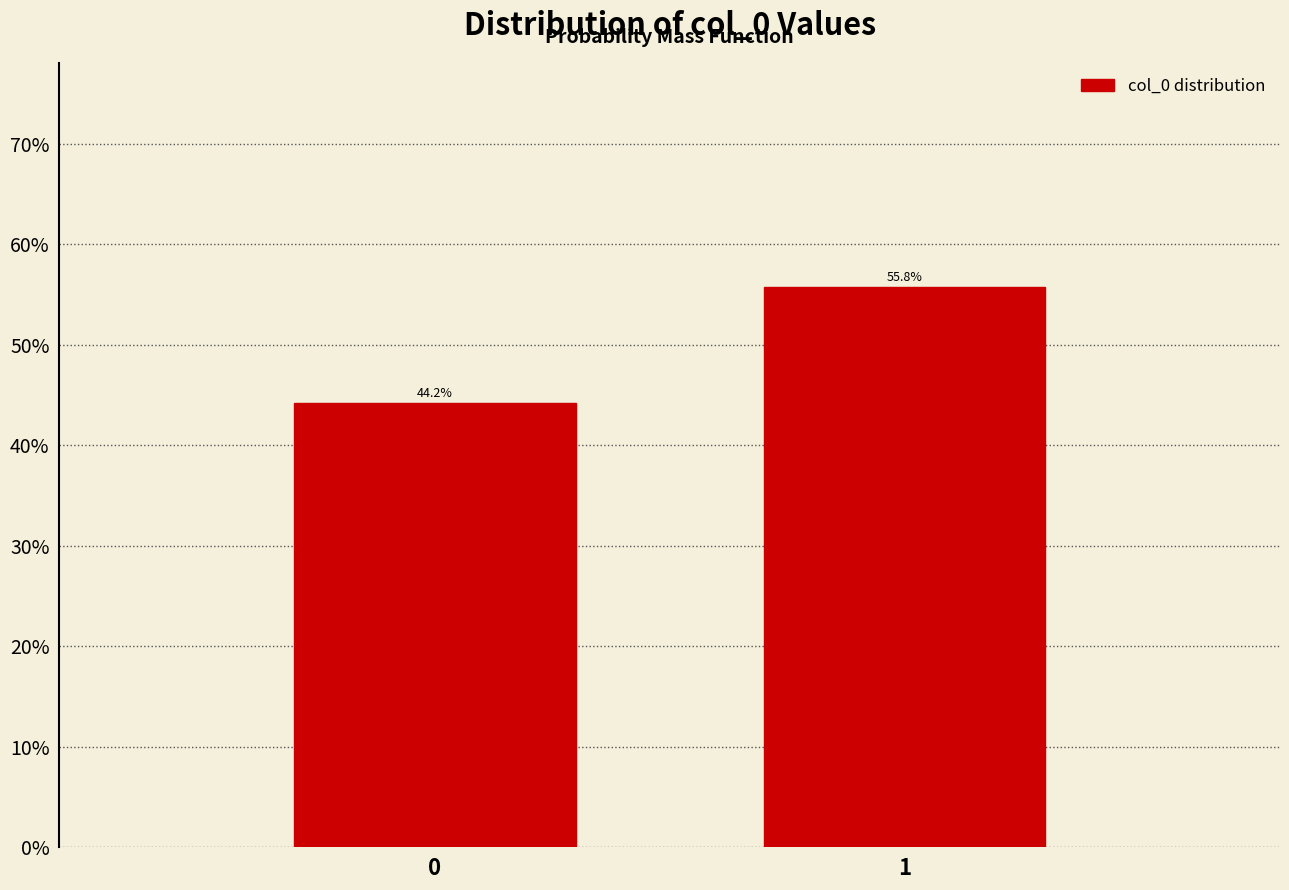

Reading right to left, extract all data points from this chart.

1=55.8	0=44.2